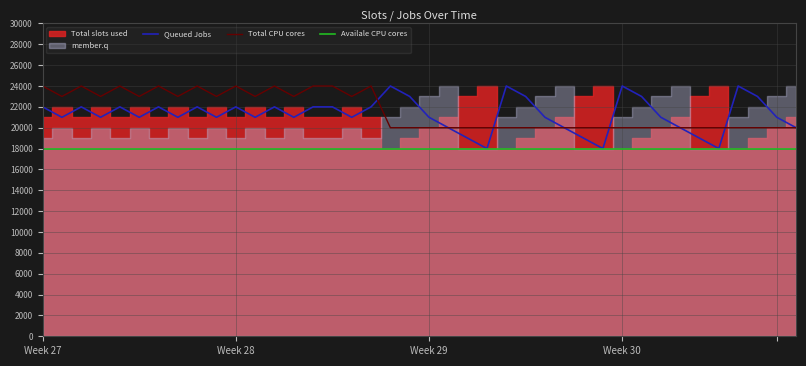

Reading right to left, what are all the values shown in this chart?

Queued Jobs: 20	21	23	24	18	19	20	21	23	24	18	19	20	21	23	24	18	19	20	21	23	24	22	21	22	22	21	22	21	22	21	22	21	22	21	22	21	22	21	22
Total CPU cores: 20	20	20	20	20	20	20	20	20	20	20	20	20	20	20	20	20	20	20	20	20	20	24	23	24	24	23	24	23	24	23	24	23	24	23	24	23	24	23	24
Availale CPU cores: 18	18	18	18	18	18	18	18	18	18	18	18	18	18	18	18	18	18	18	18	18	18	18	18	18	18	18	18	18	18	18	18	18	18	18	18	18	18	18	18